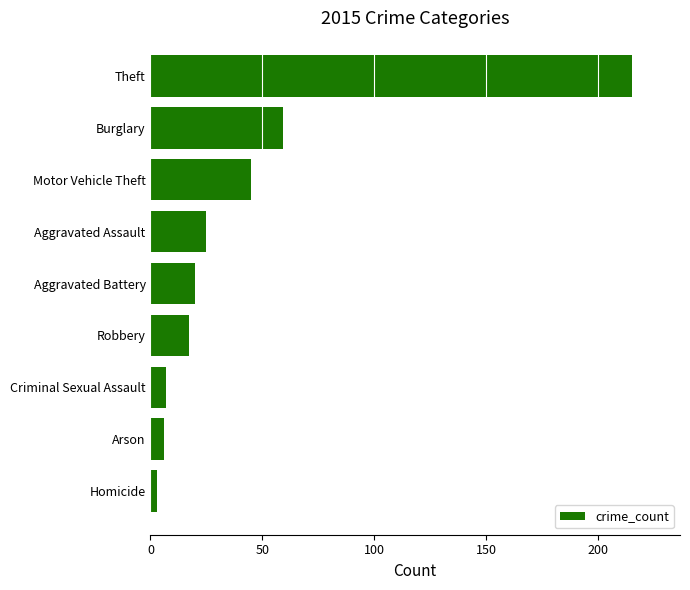

Reading bottom to top, extract all data points from this chart.

Homicide=3	Arson=6	Criminal Sexual Assault=7	Robbery=17	Aggravated Battery=20	Aggravated Assault=25	Motor Vehicle Theft=45	Burglary=59	Theft=215